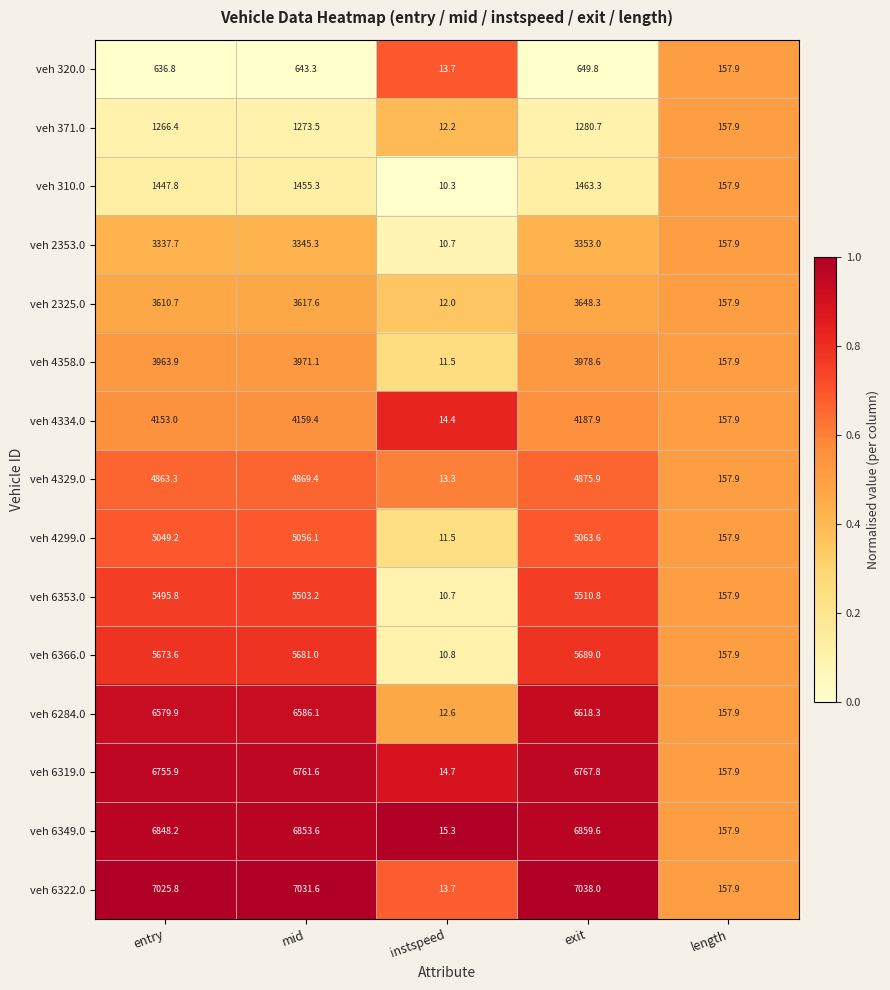

Which series has the widest spread of values?

veh 6322.0